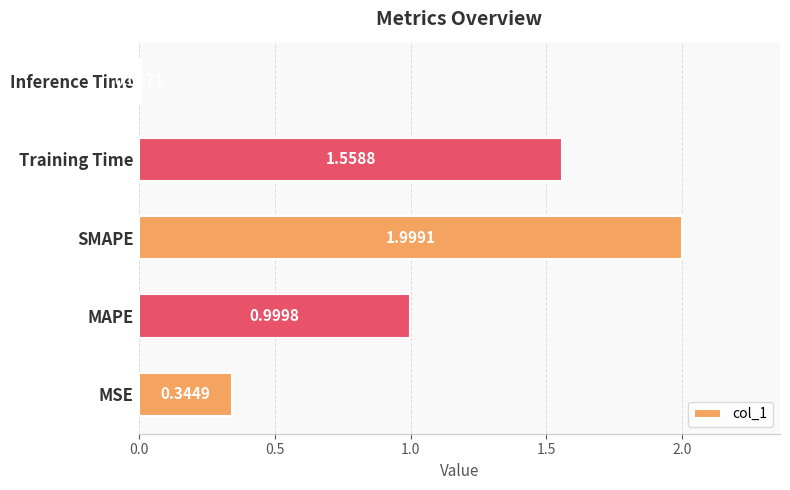

Does the chart contain stacked bars?

No